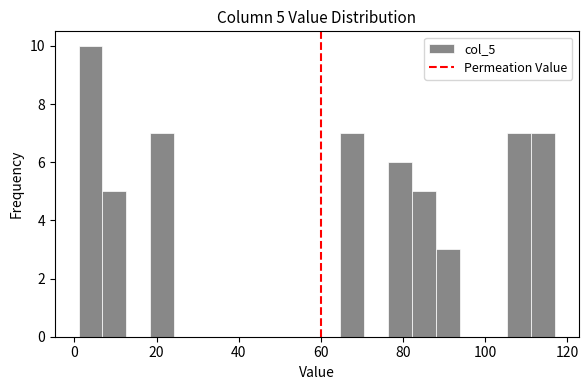

Around what value on the x-axis is the tallest bar? Give the approximate position of its centre, as read against the axis.

4